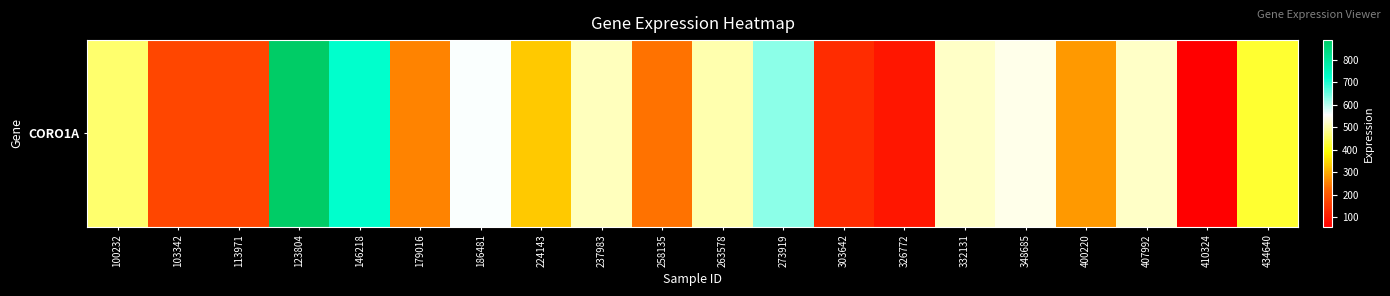

How many series are shown in this chart?

1